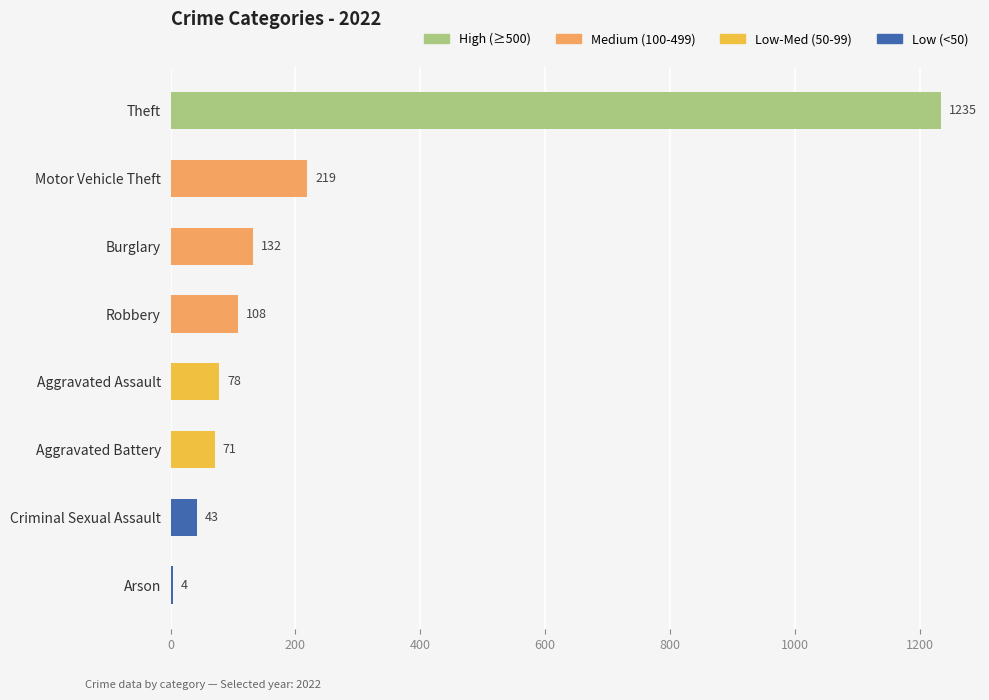

What is the change in value from Motor Vehicle Theft to Burglary?

-87